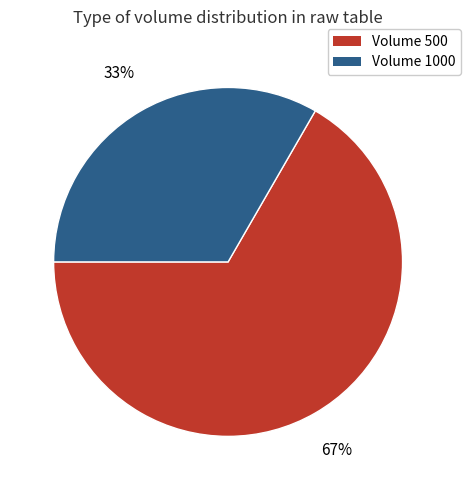

To the nearest percent, what is the average slice percentage?

50%